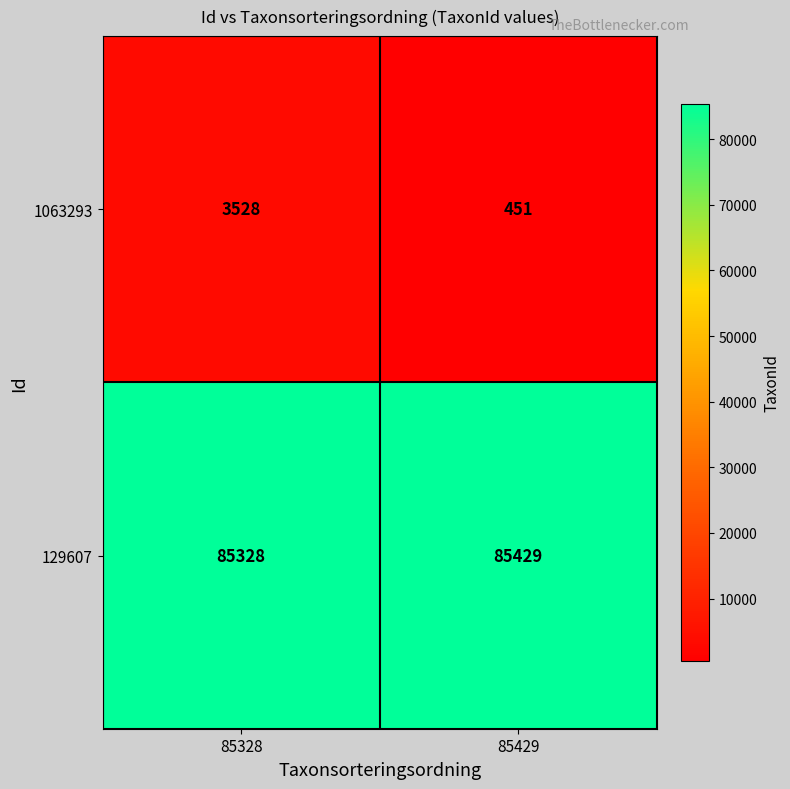

What is the difference between the 1063293 values at 85328 and 85429?

3077